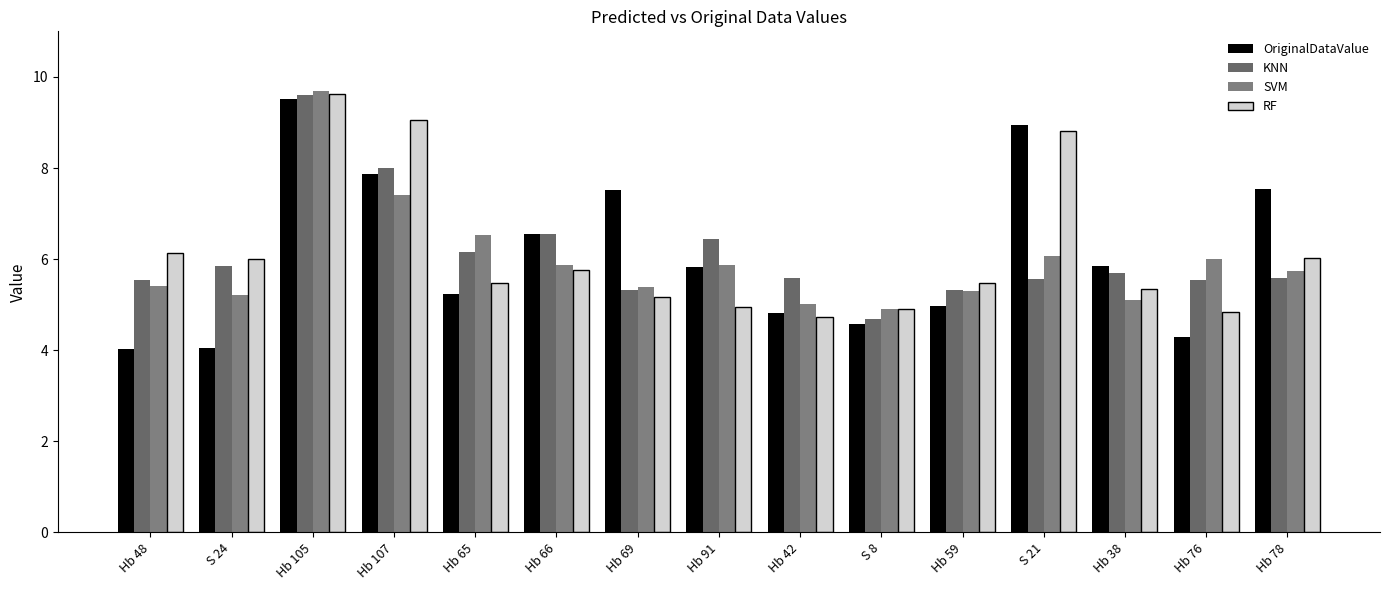

Is the value of KNN at Hb 59 greater than the value of SVM at S 24?

Yes